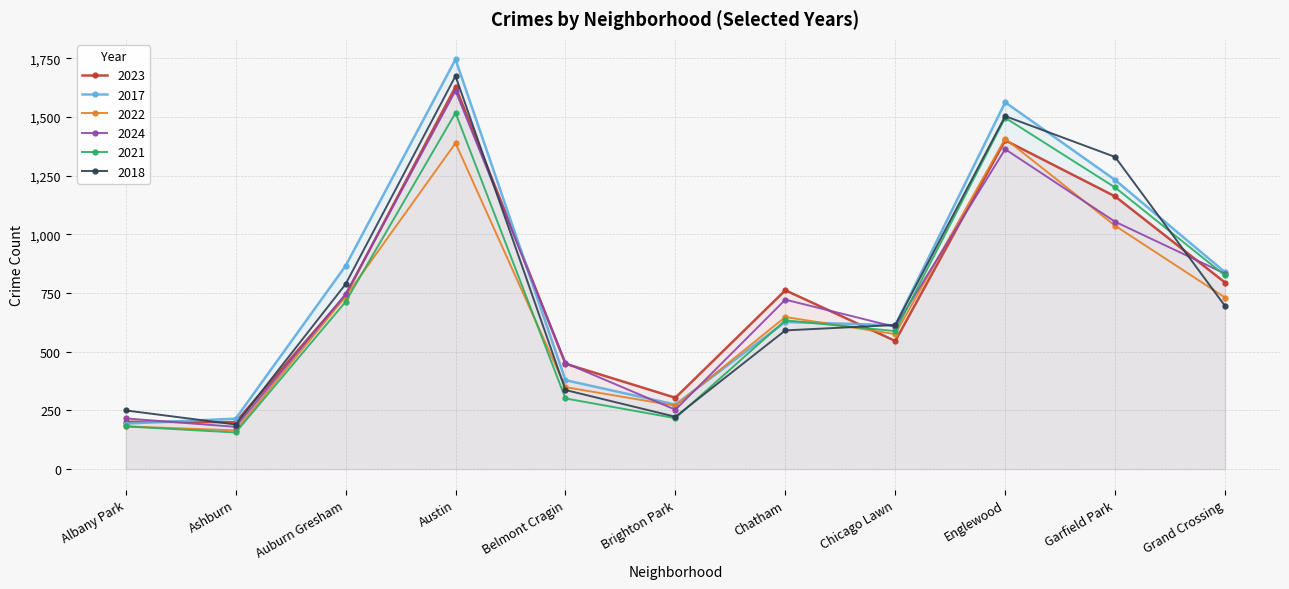

What is the lowest value of the 2022 series?

165